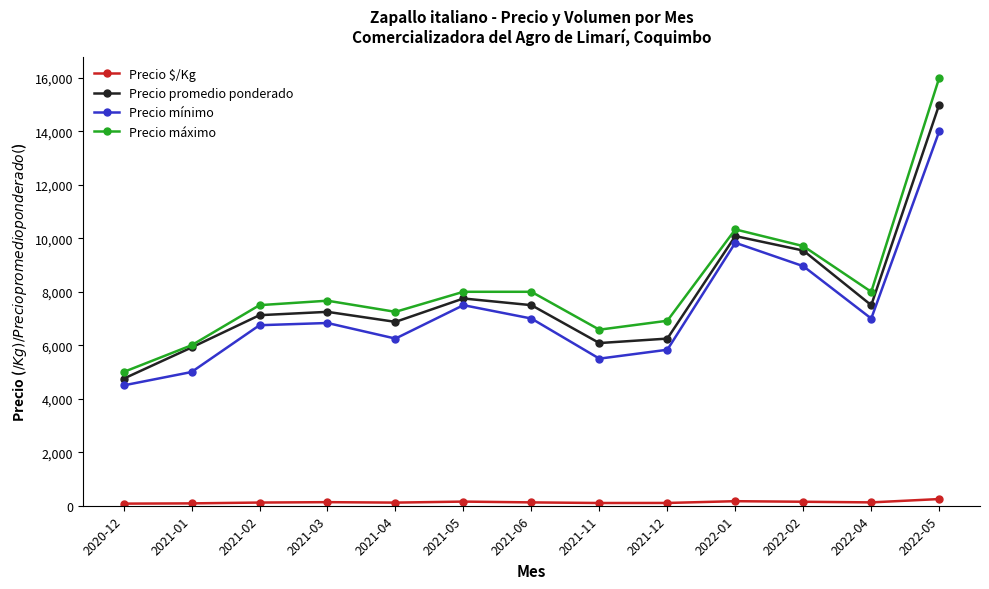

Is it true that Precio máximo equals 2757 at 2021-02?

False